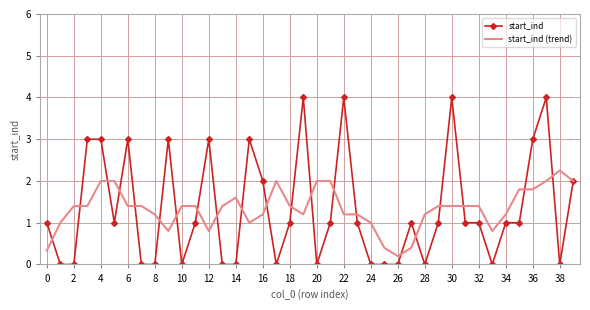

What is the highest value of the start_ind series?

4.0